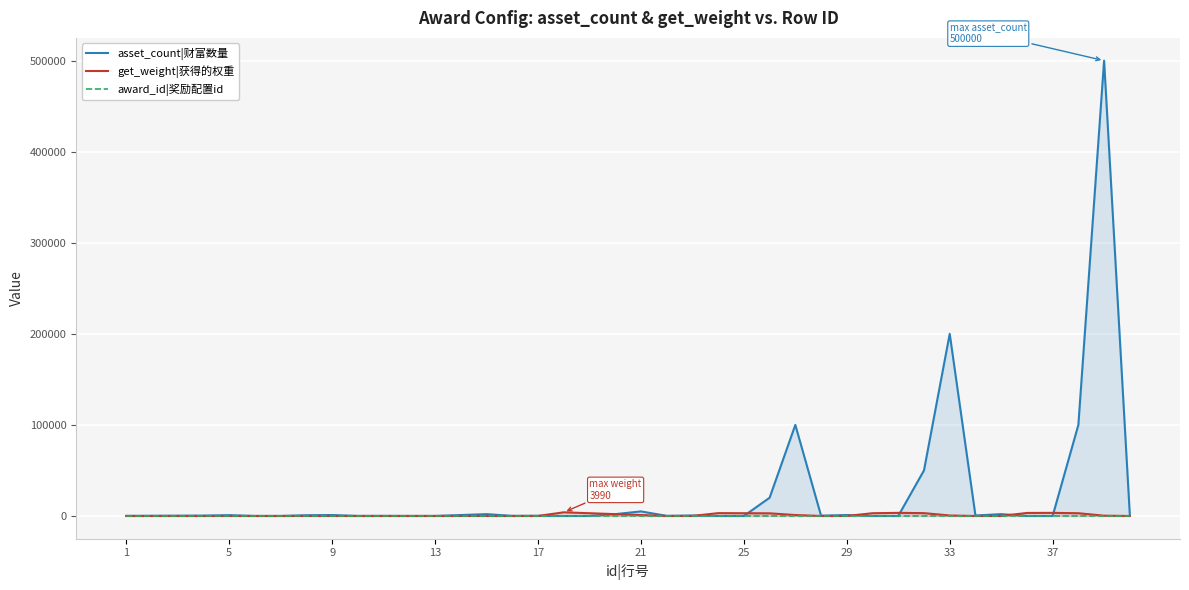

How many intersections are there between award_id|奖励配置id and asset_count|财富数量?

10